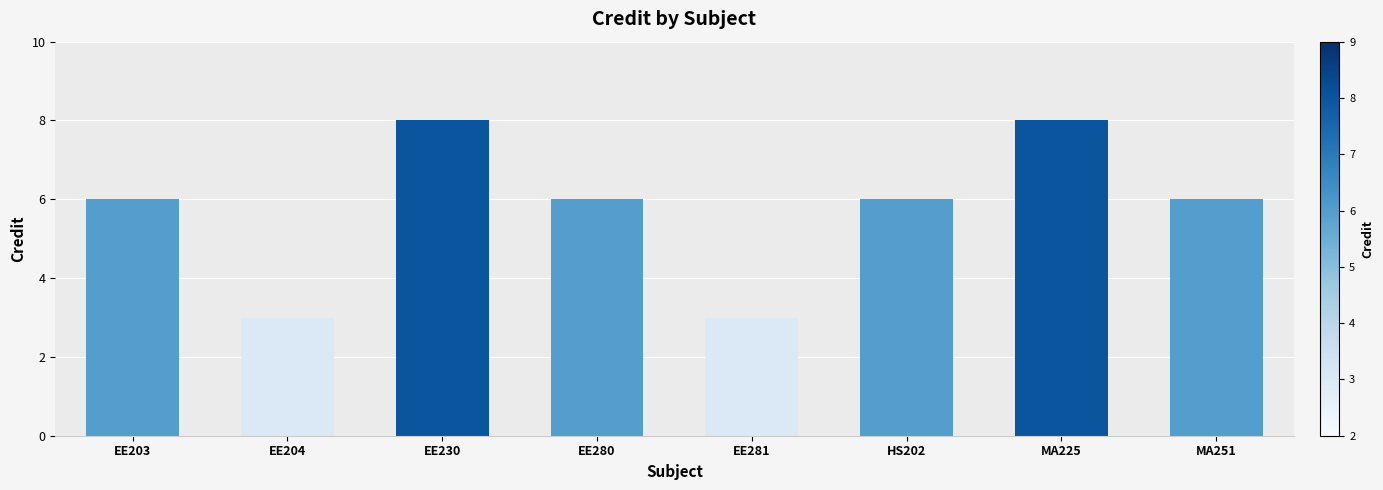

What is the label of the 6th bar from the right?

EE230